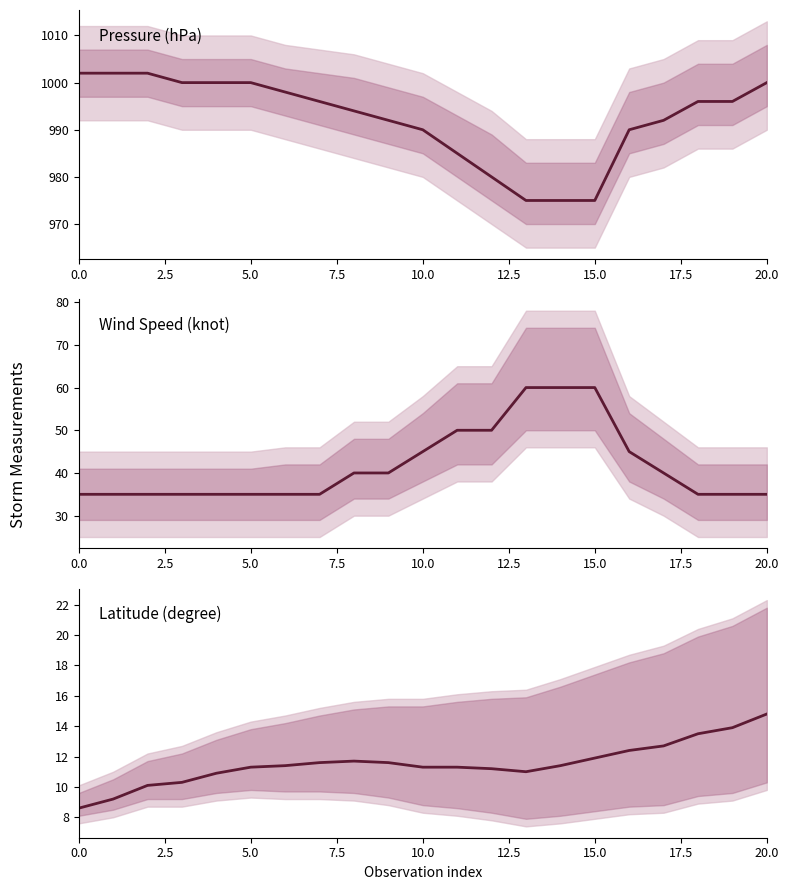

How many lines are shown in the chart?

3